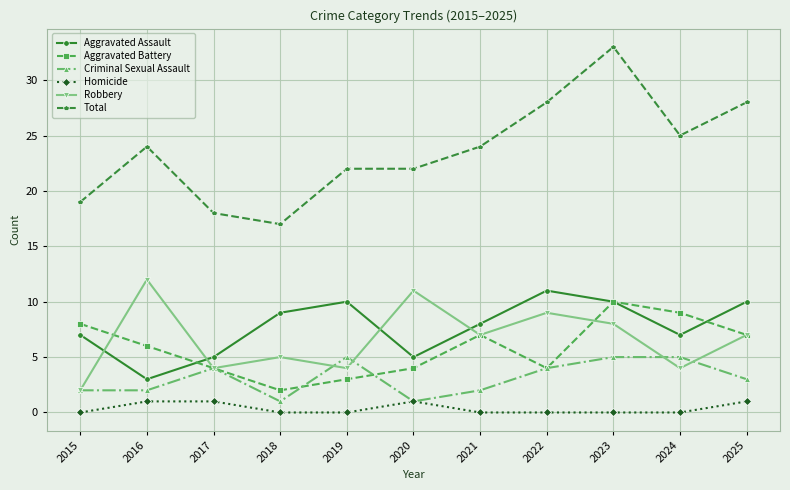

In Robbery, how many points are higher than both neighbors (excluding endpoints)?

4